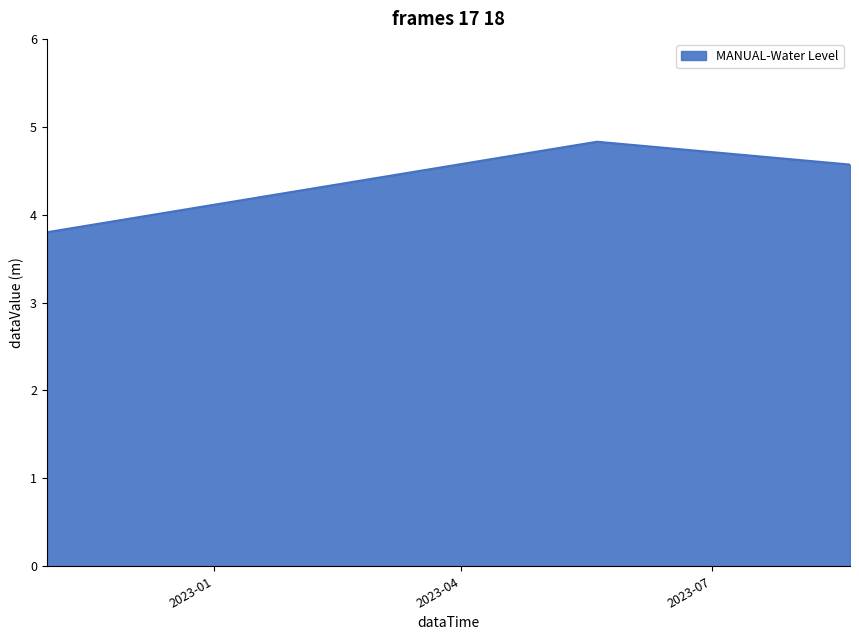

What is the difference between the maximum and minimum values?

1.0